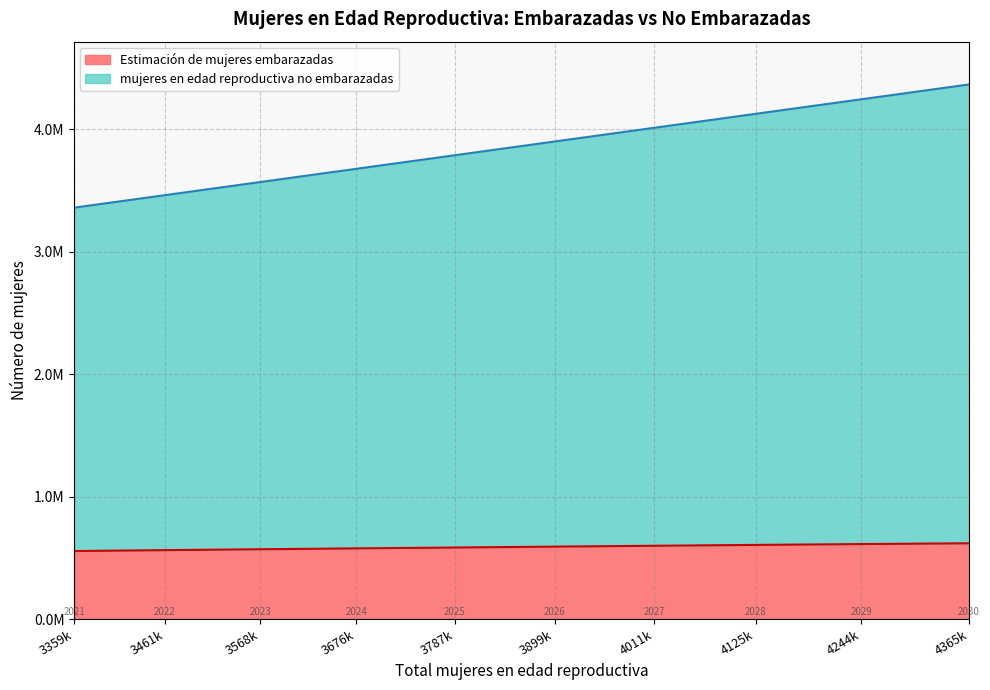

What is the average value of the Estimación de mujeres embarazadas series?

587304.3